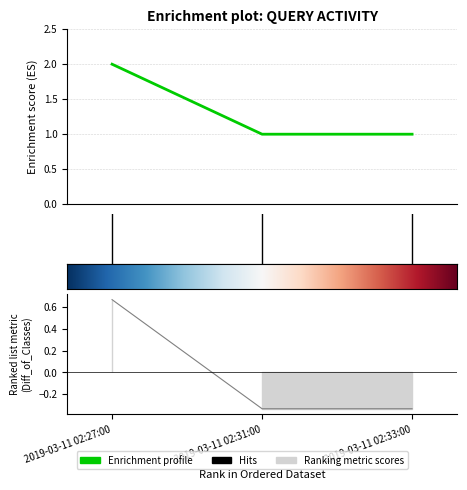

Which category has the highest value across all series?

2019-03-11 02:27:00